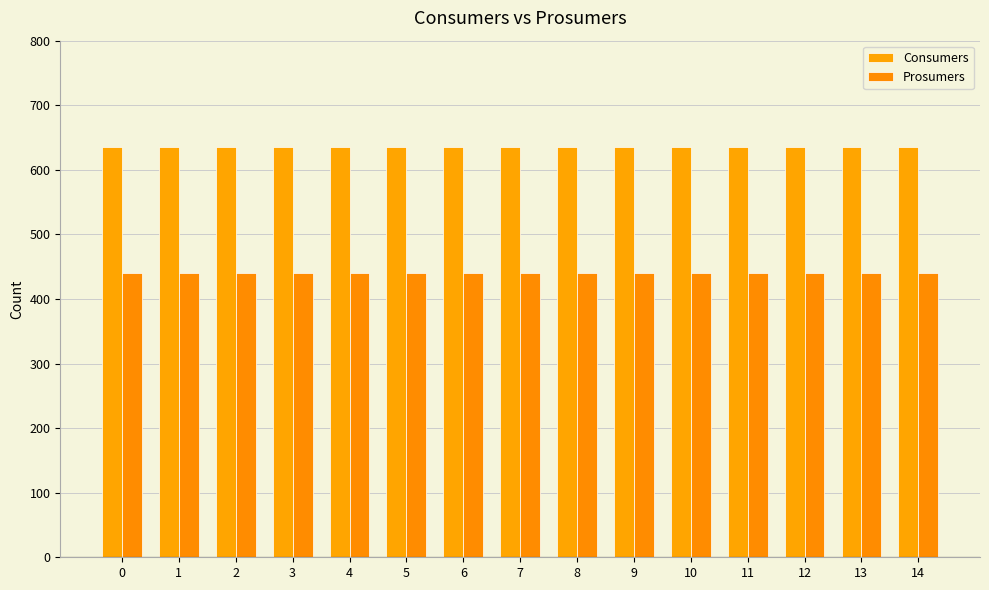

Does the chart contain stacked bars?

No